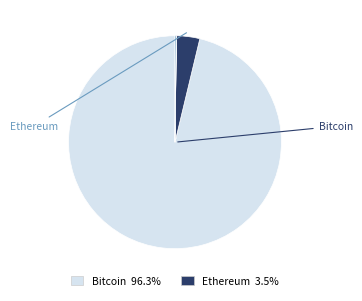

Does any single category account for the majority?

Yes